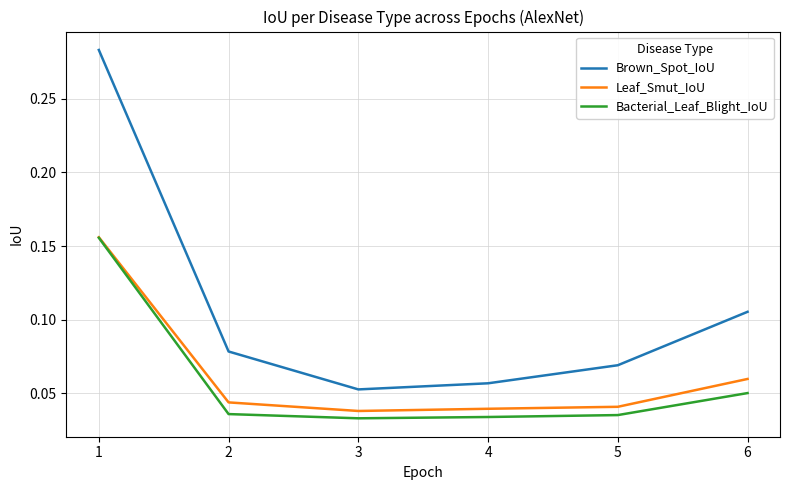

True or false: Bacterial_Leaf_Blight_IoU and Brown_Spot_IoU intersect in this chart.

False